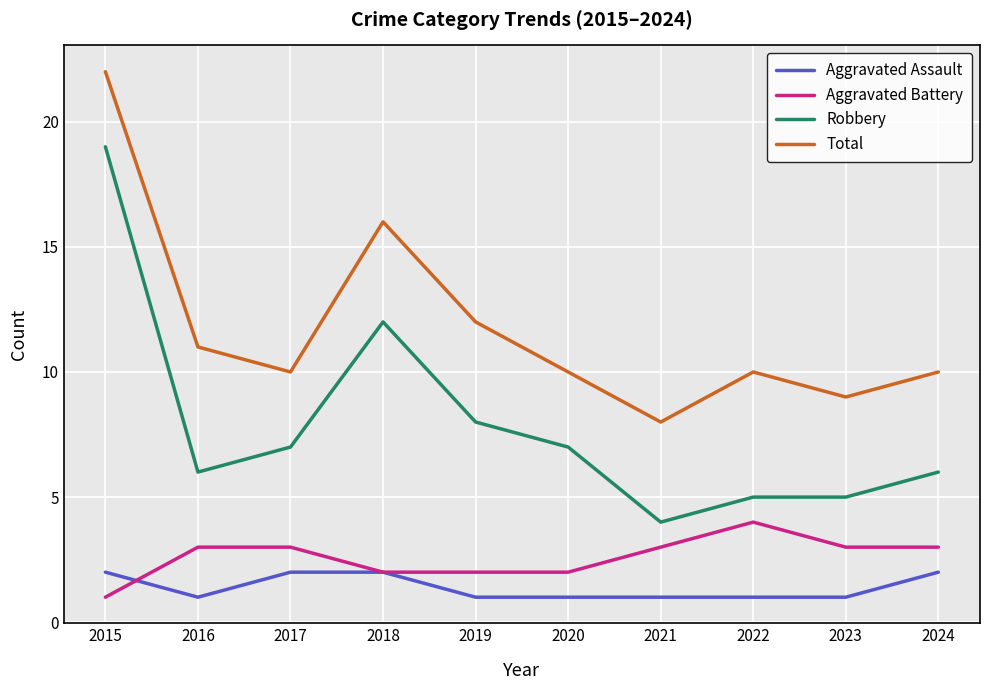

At how many categories does at least one series exceed 18?

1